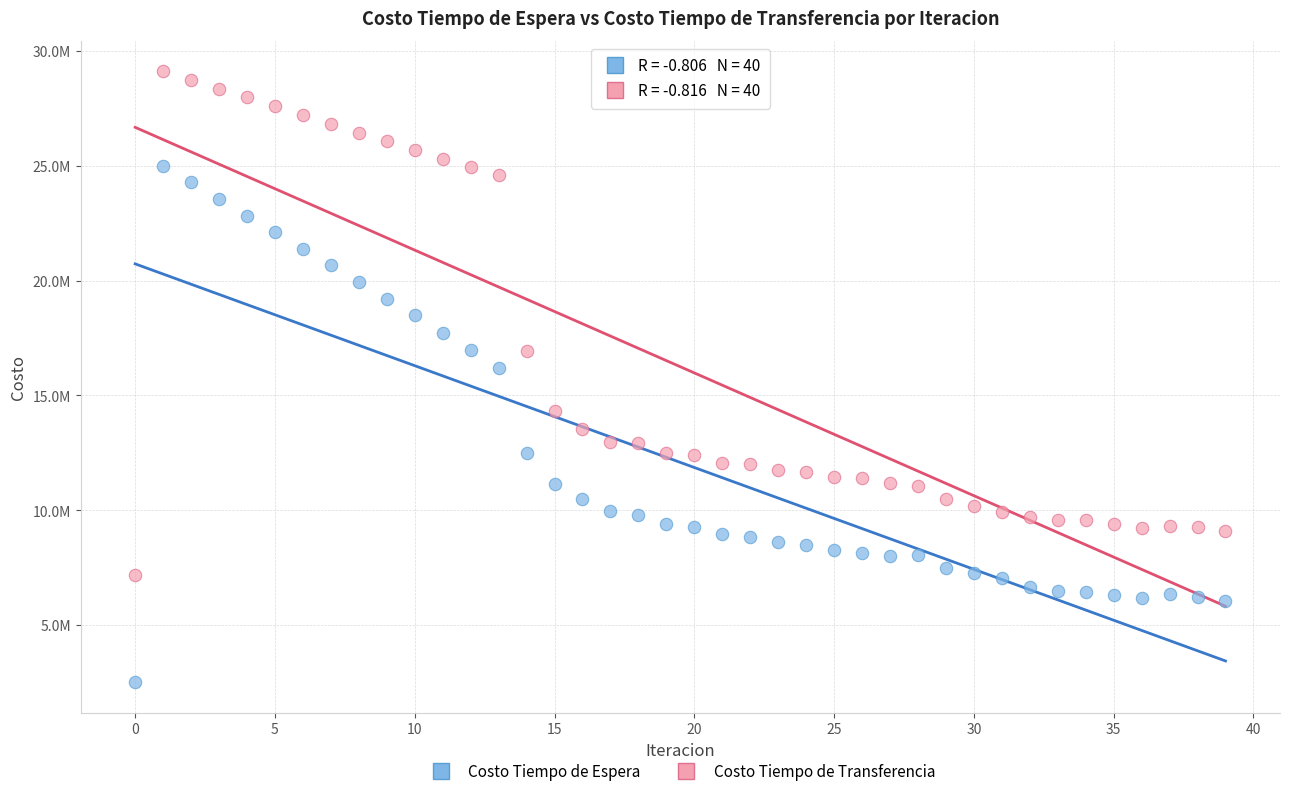

What are all the series names shown in the legend?

Costo Tiempo de Espera, Costo Tiempo de Transferencia